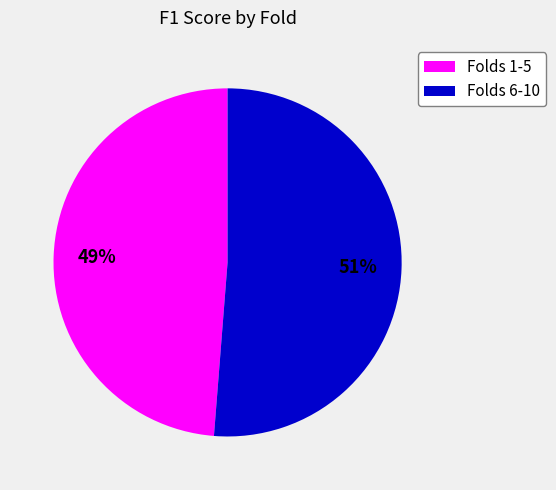

Does any single category account for the majority?

Yes